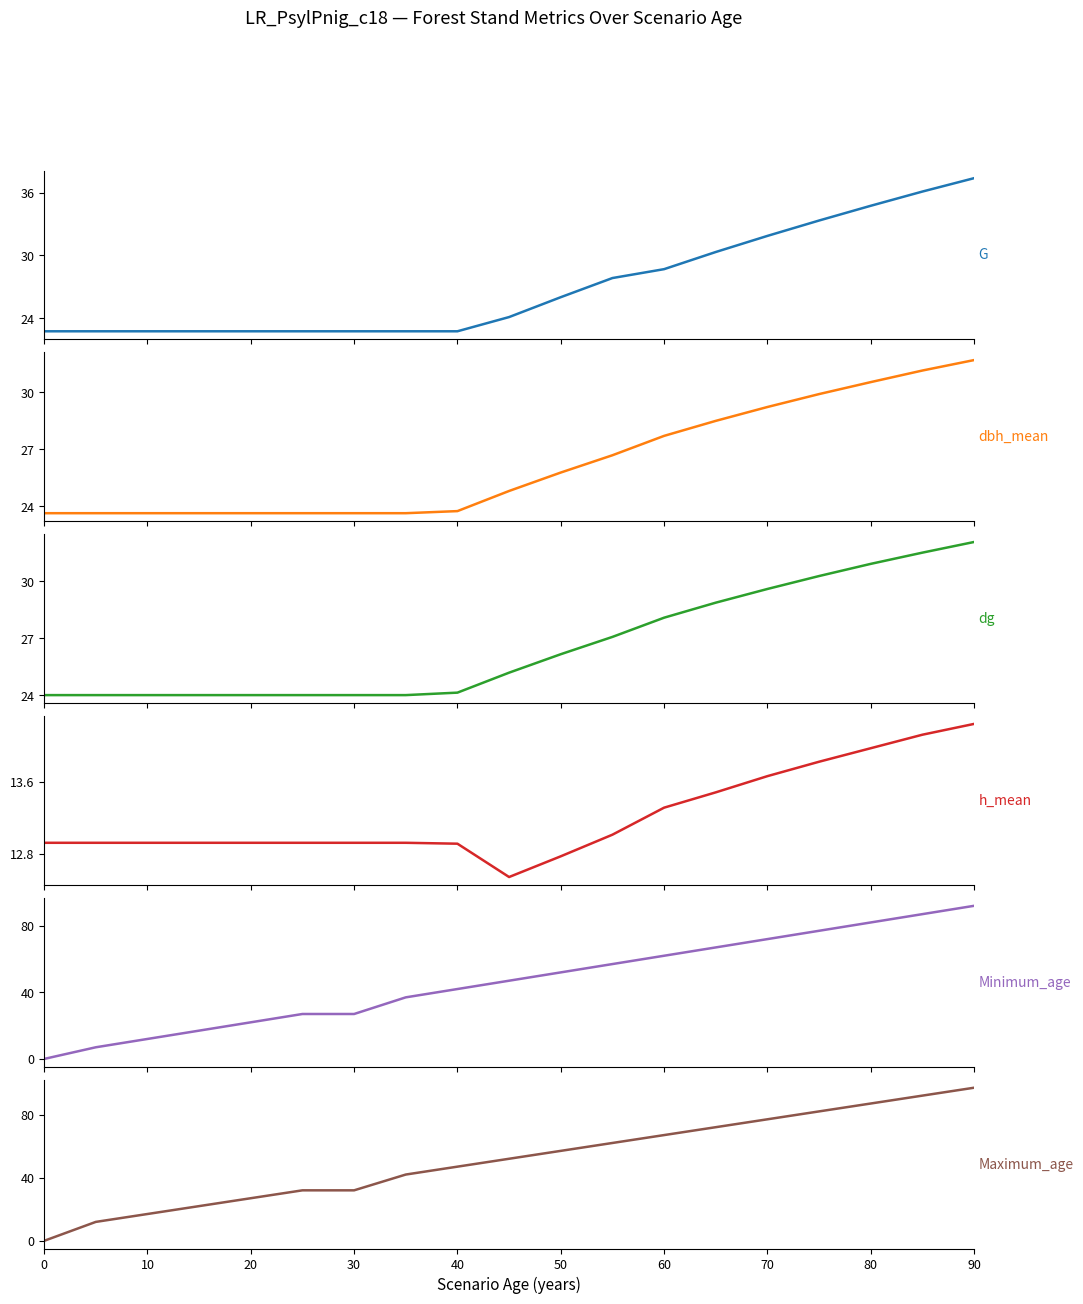

The value of dg at 30 is 6.4. True or false?

False